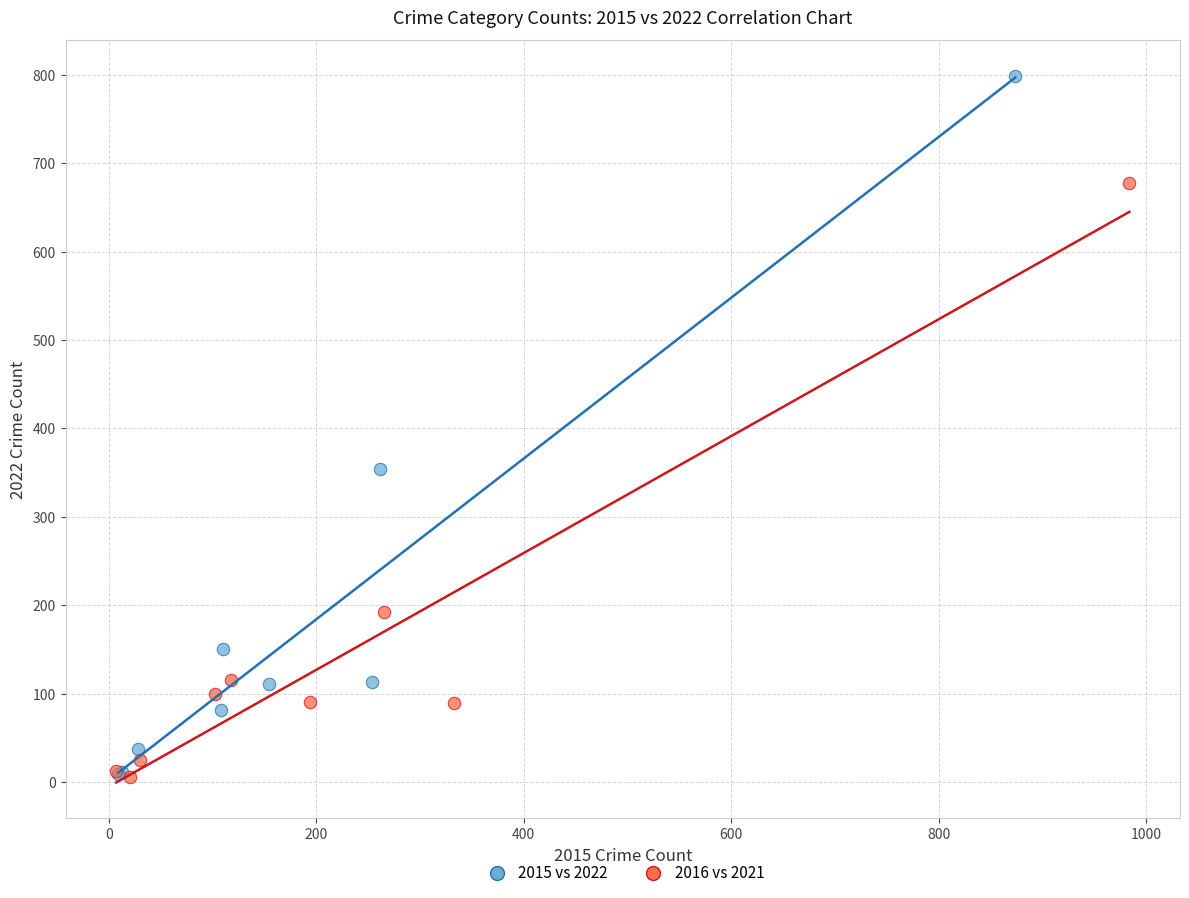

Which series contains the highest Y value?

2015 vs 2022